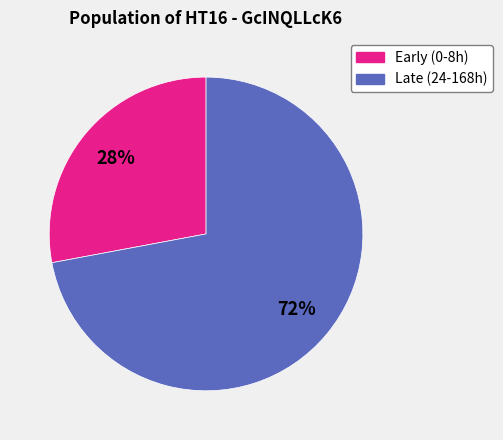

To the nearest percent, what is the average slice percentage?

50%